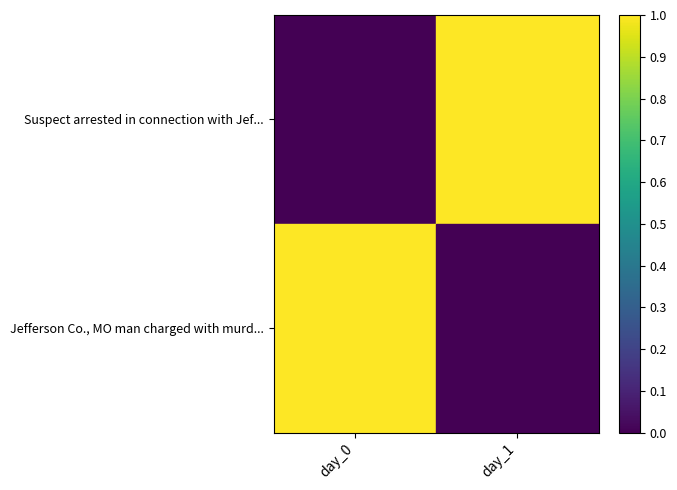

Which has a higher value, day_0 or day_1?

day_1